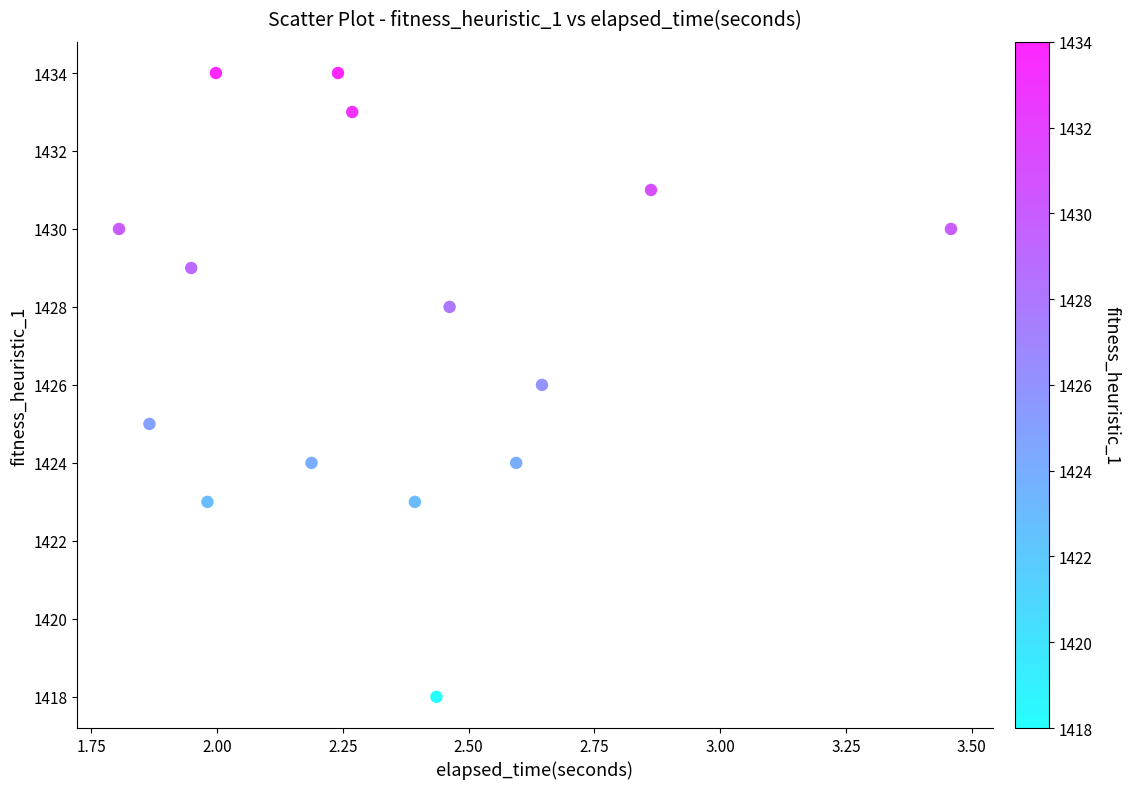

What is the range of Y values (max minus min)?

16